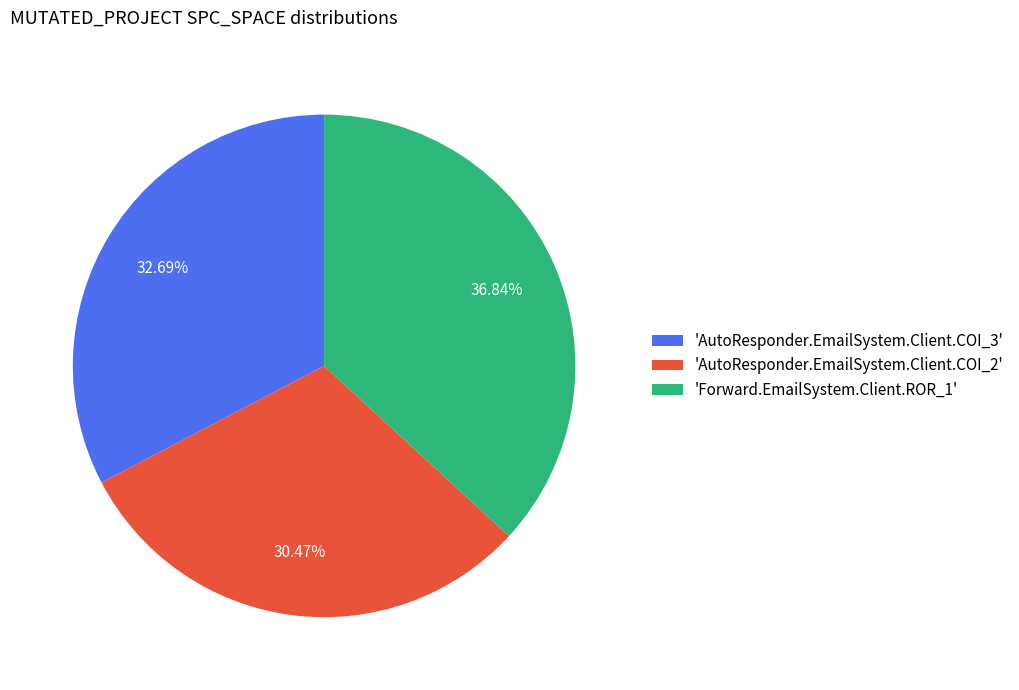

Does 'AutoResponder.EmailSystem.Client.COI_3' represent more than half of the total?

No